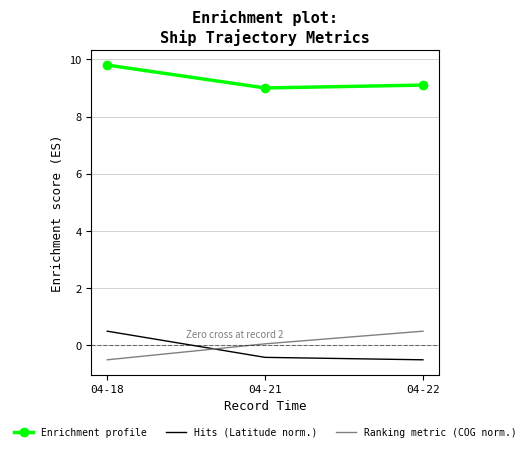

How many positive values does the Ranking metric (COG norm.) series have?

2